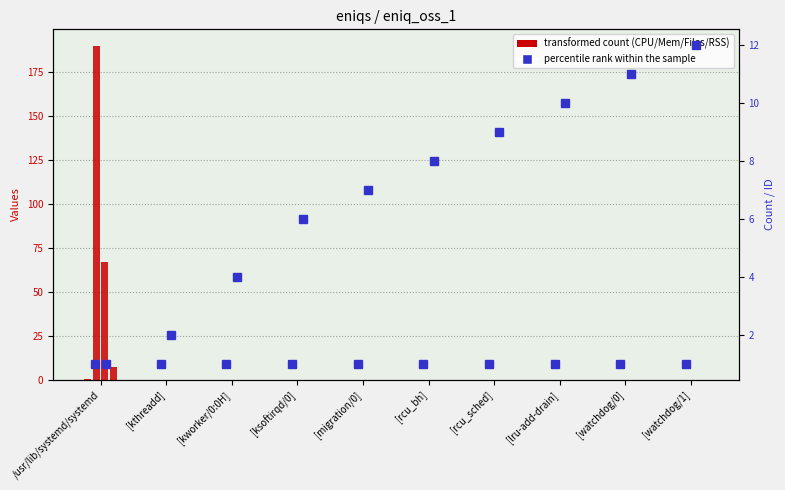

Is the value of PROCESS_ID at [rcu_bh] greater than the value of FILE_DESCRIPTORS at /usr/lib/systemd/systemd?

No